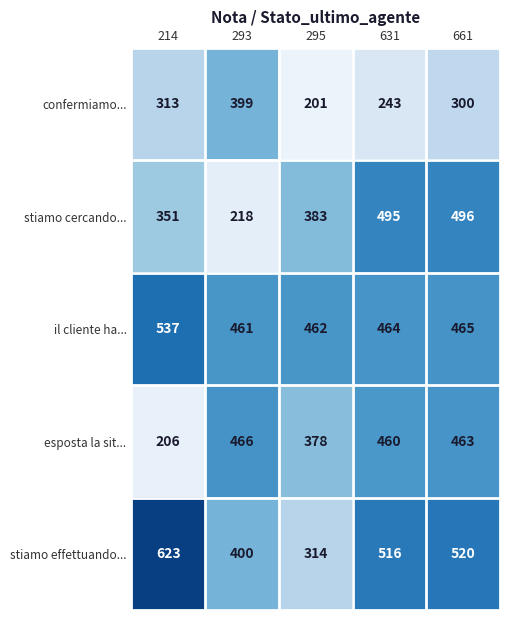

Which series has the widest spread of values?

stiamo effettuando...